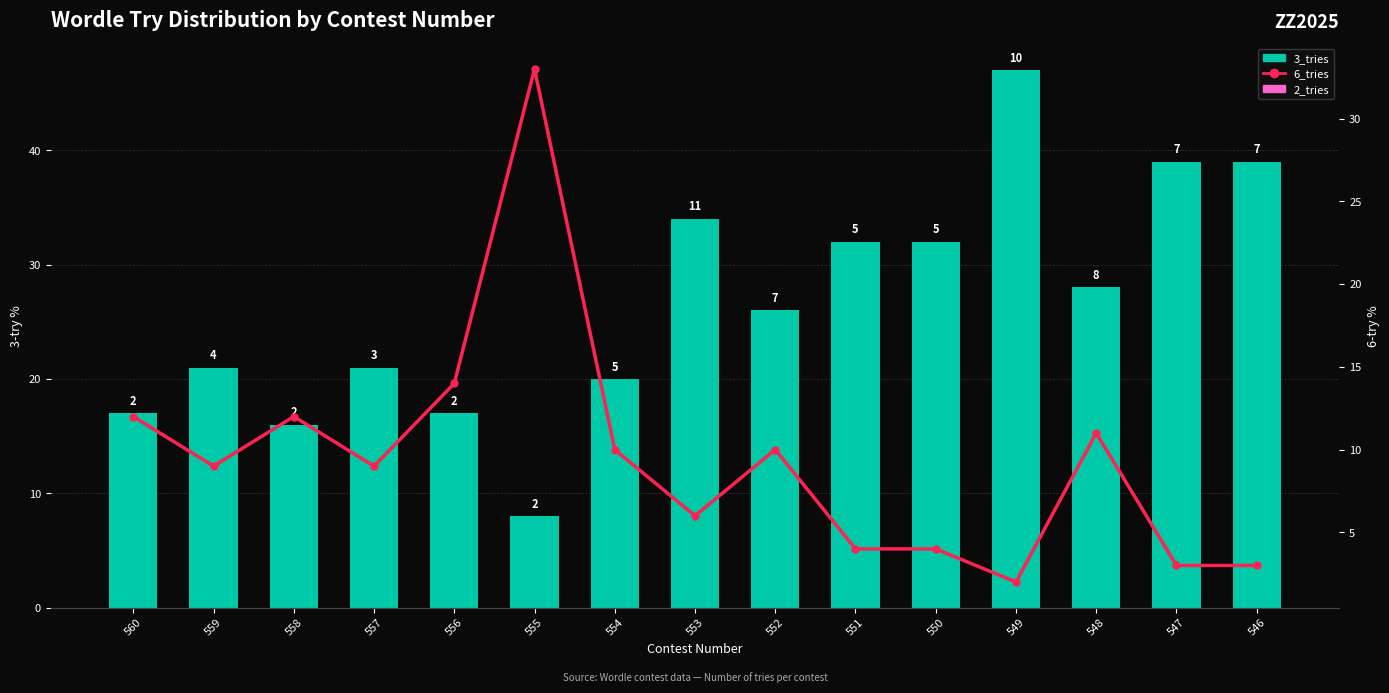

Which category has the highest value in the 6_tries series?

555